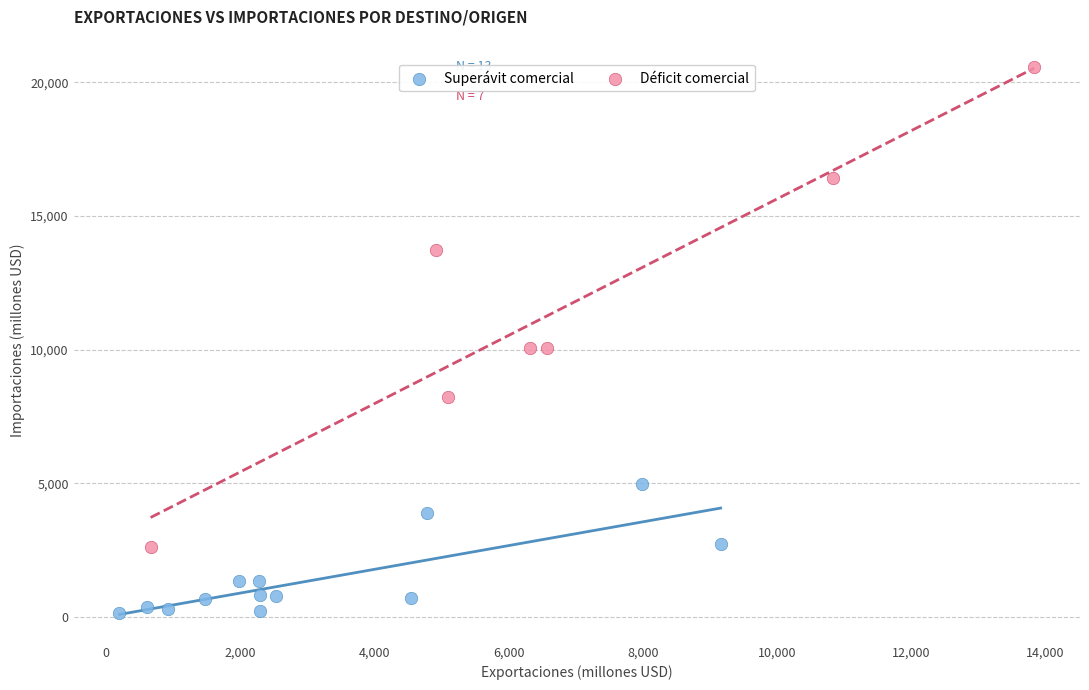

Which series has the largest Y range (max minus min)?

Déficit comercial